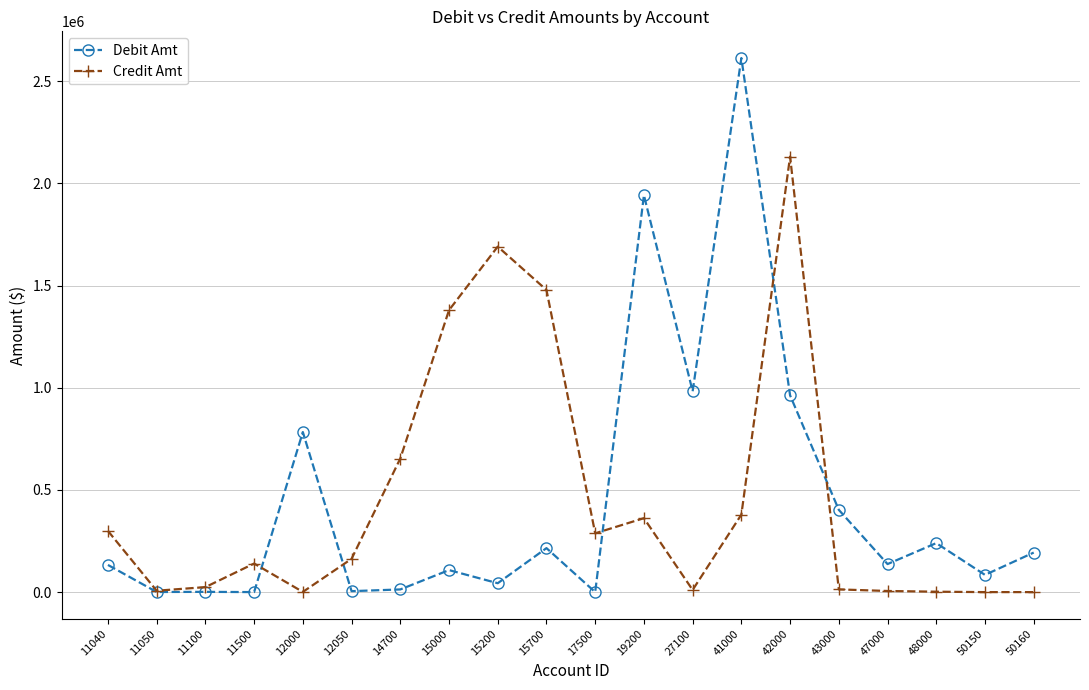

True or false: Debit Amt has a value of 43496.0 at 15200.

True